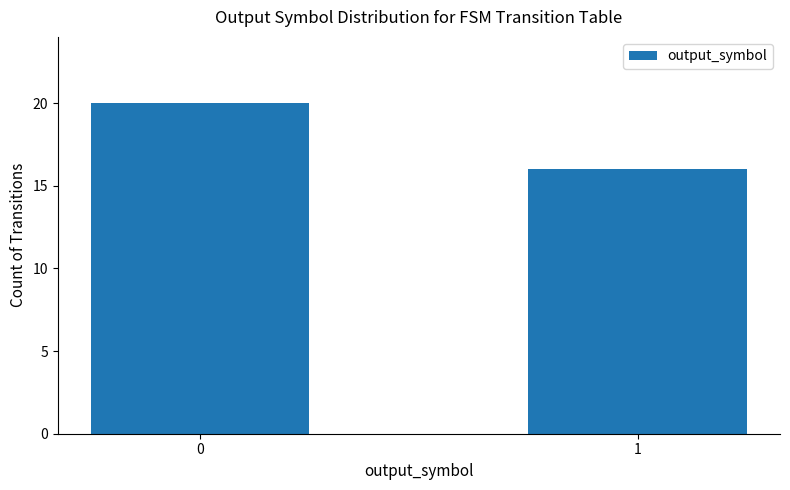

What is the sum of all values?

36